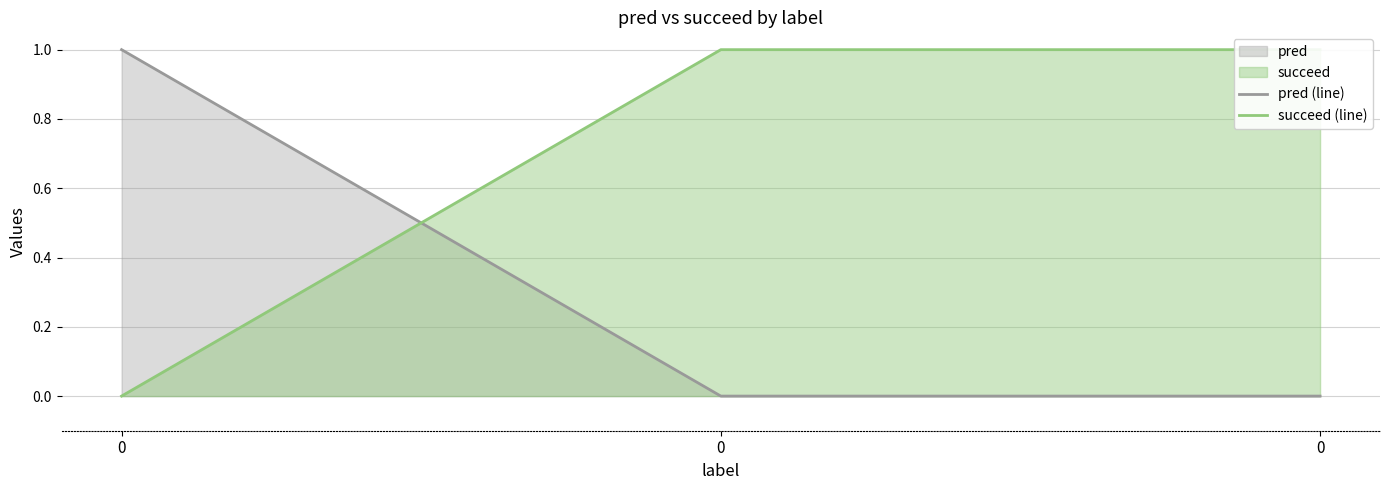

What is the total value across all series at 0?

1